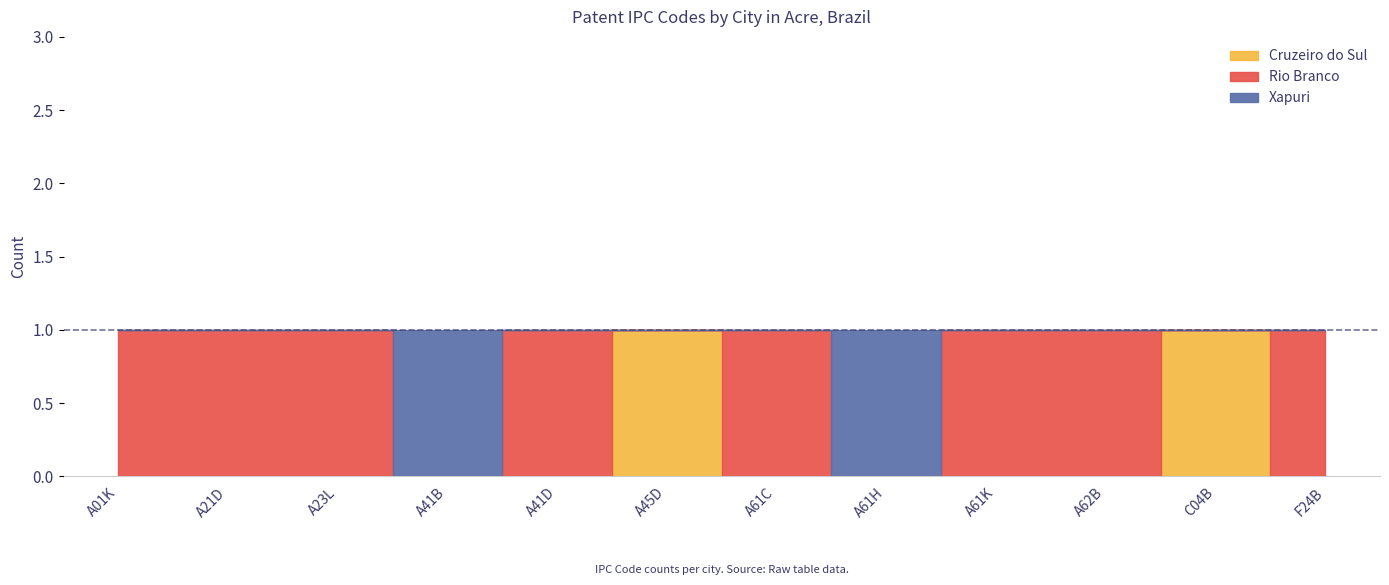

Is the value of Cruzeiro do Sul at F24B greater than the value of Xapuri at A23L?

No